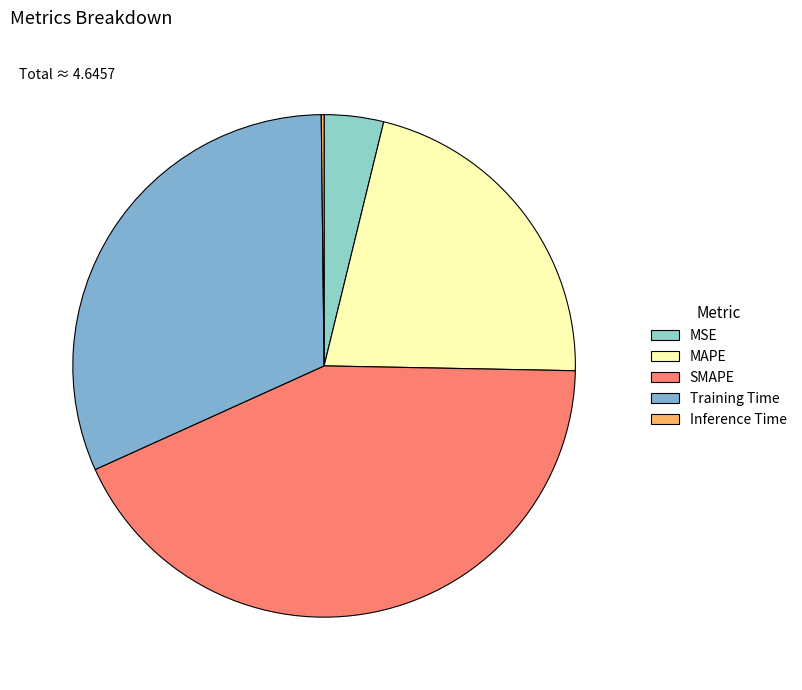

True or false: MAPE accounts for 21% of the total.

True